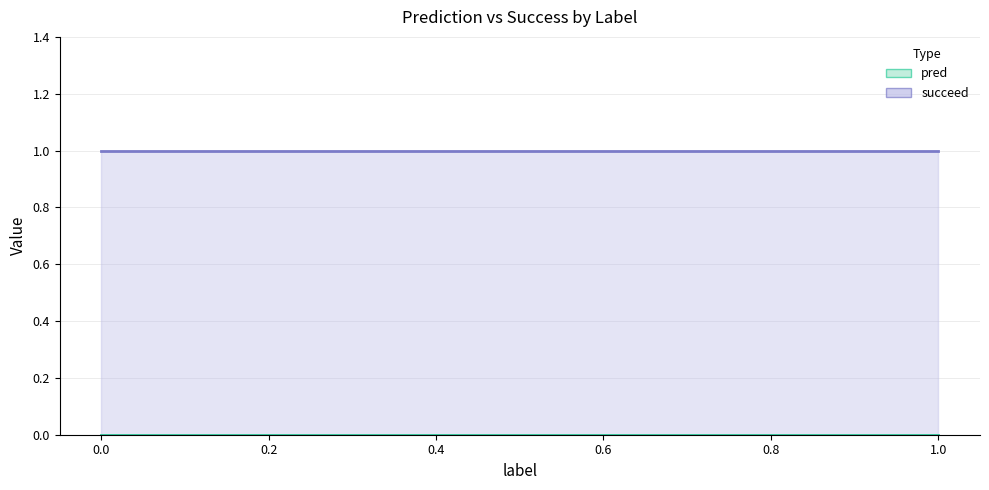

How many data points does each series have?

3